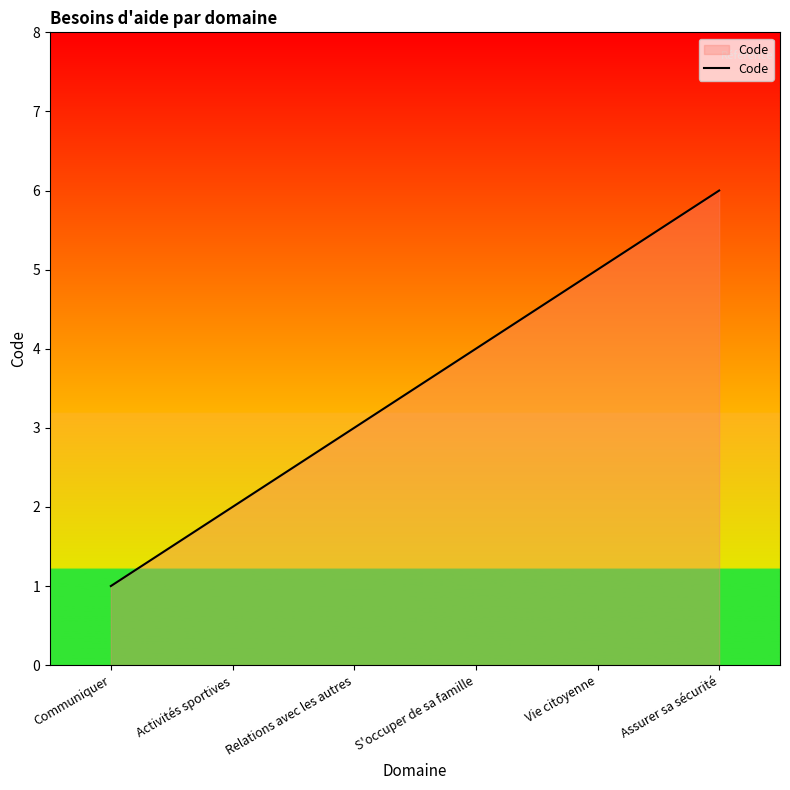

List the labels in order of value, largest first.

Assurer sa sécurité, Vie citoyenne, S'occuper de sa famille, Relations avec les autres, Activités sportives, Communiquer